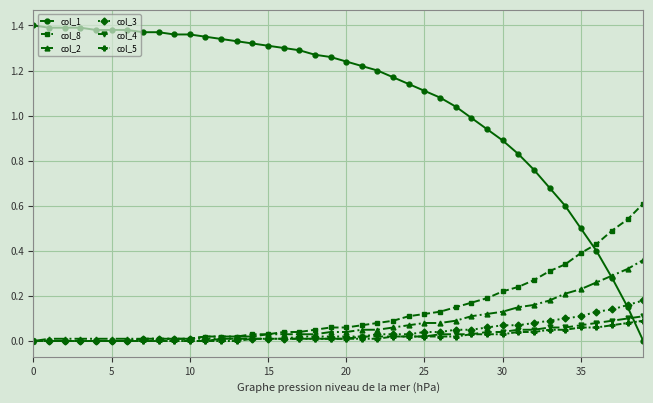

What are all the series names shown in the legend?

col_1, col_8, col_2, col_3, col_4, col_5